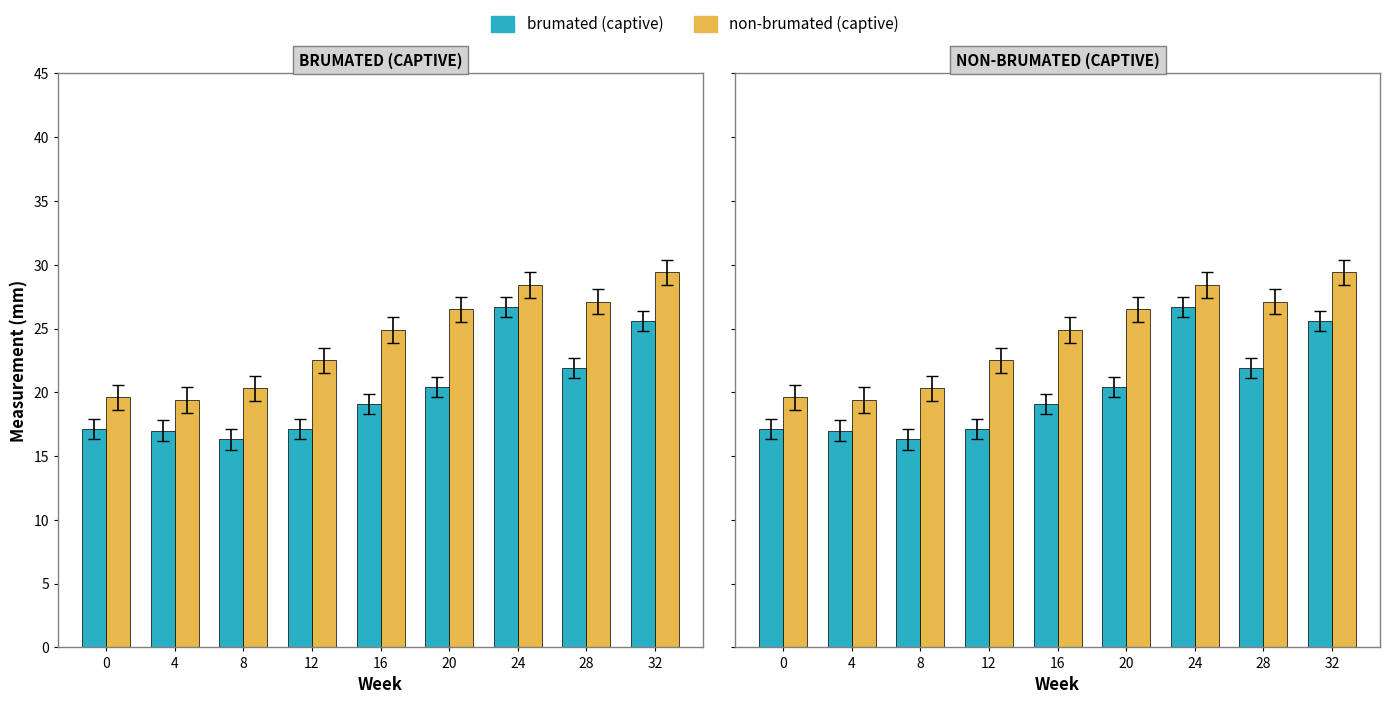

What is the value of the brumated (captive) bar at the 8th from the left?

21.9